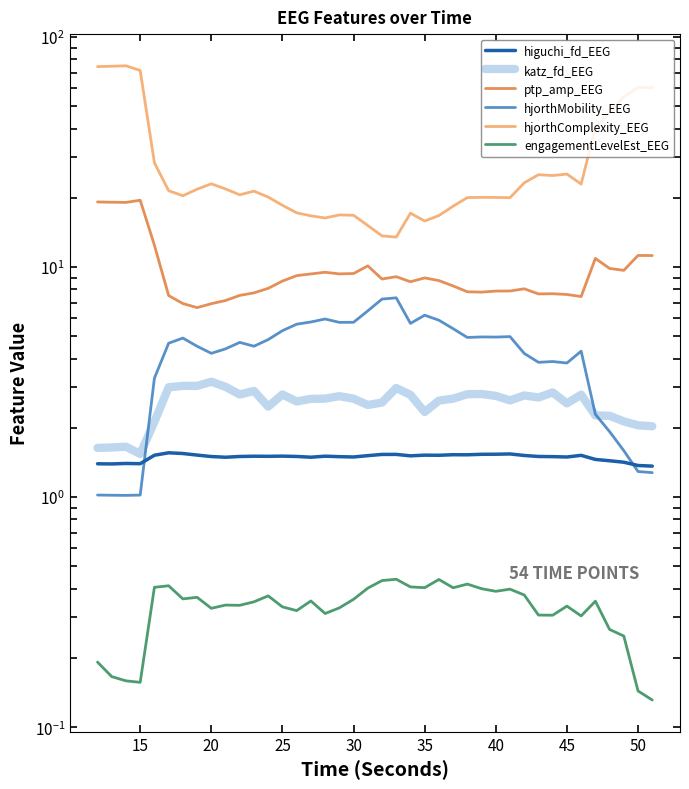

True or false: katz_fd_EEG and higuchi_fd_EEG cross at least once.

False